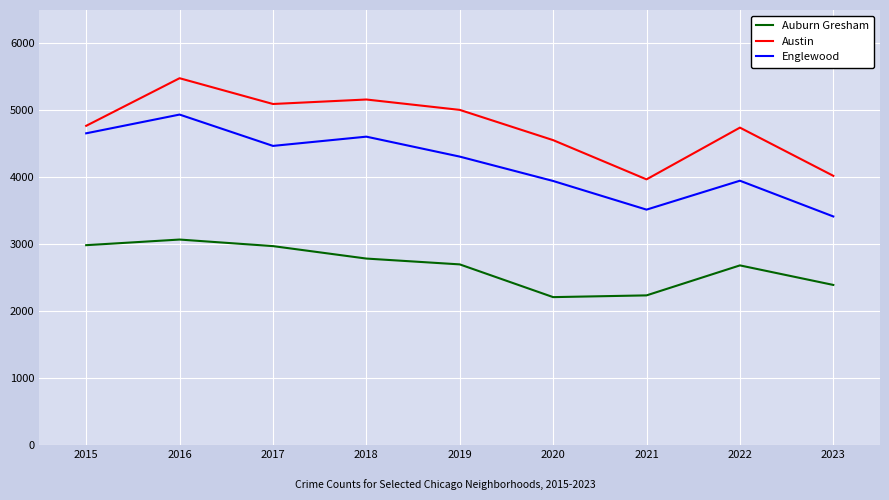

Which series changed the most between 2016 and 2017?

Englewood